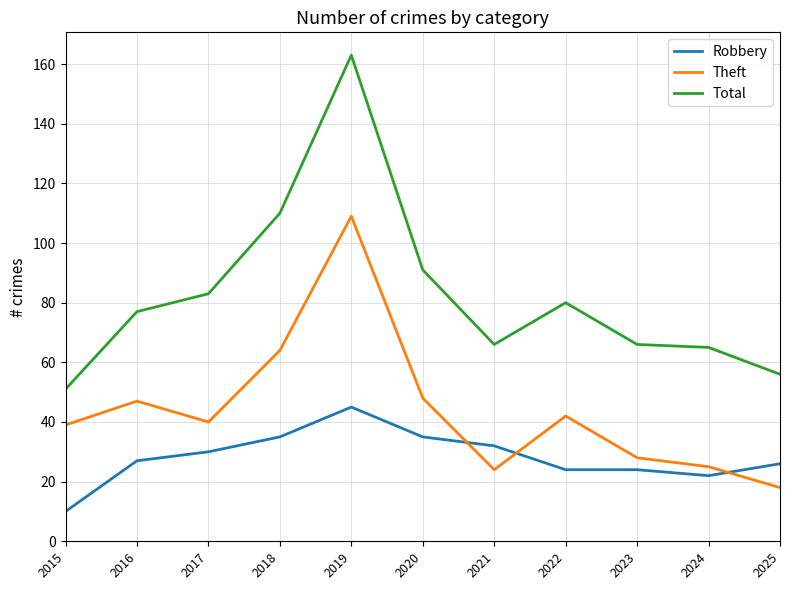

Is it true that Robbery equals 26 at 2025?

True